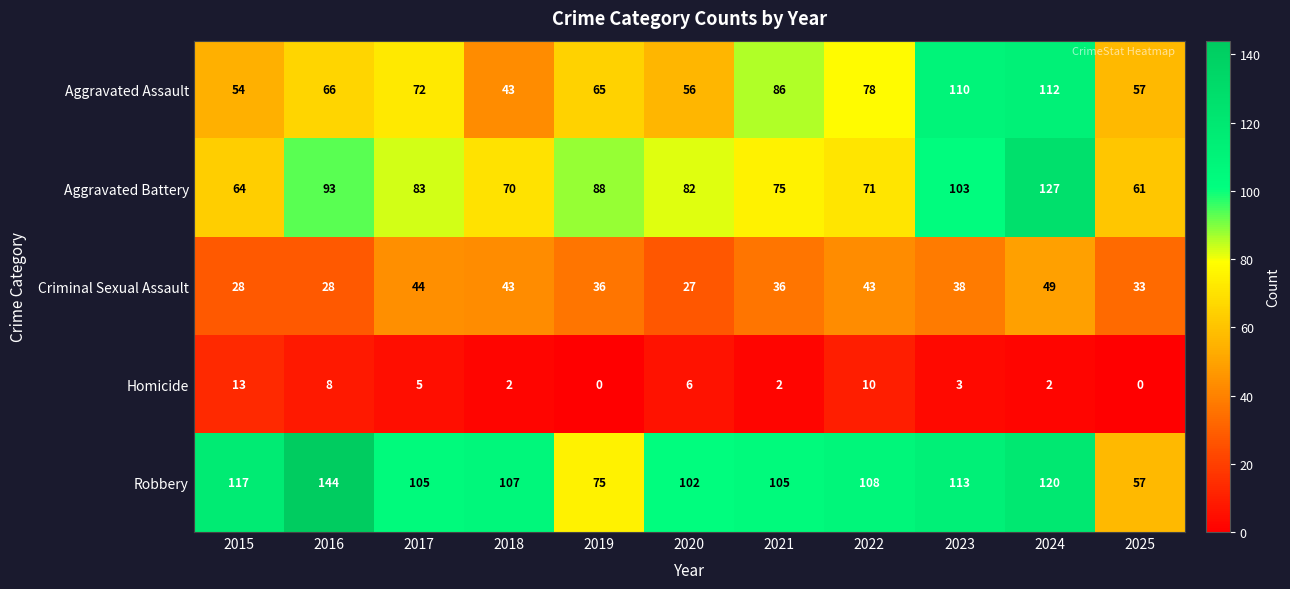

Is it true that Robbery equals 108 at 2022?

True